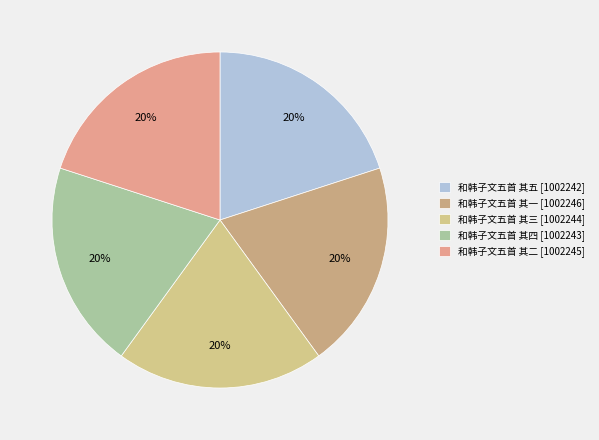

To the nearest percent, what percentage of the pie is 和韩子文五首 其四?

20%